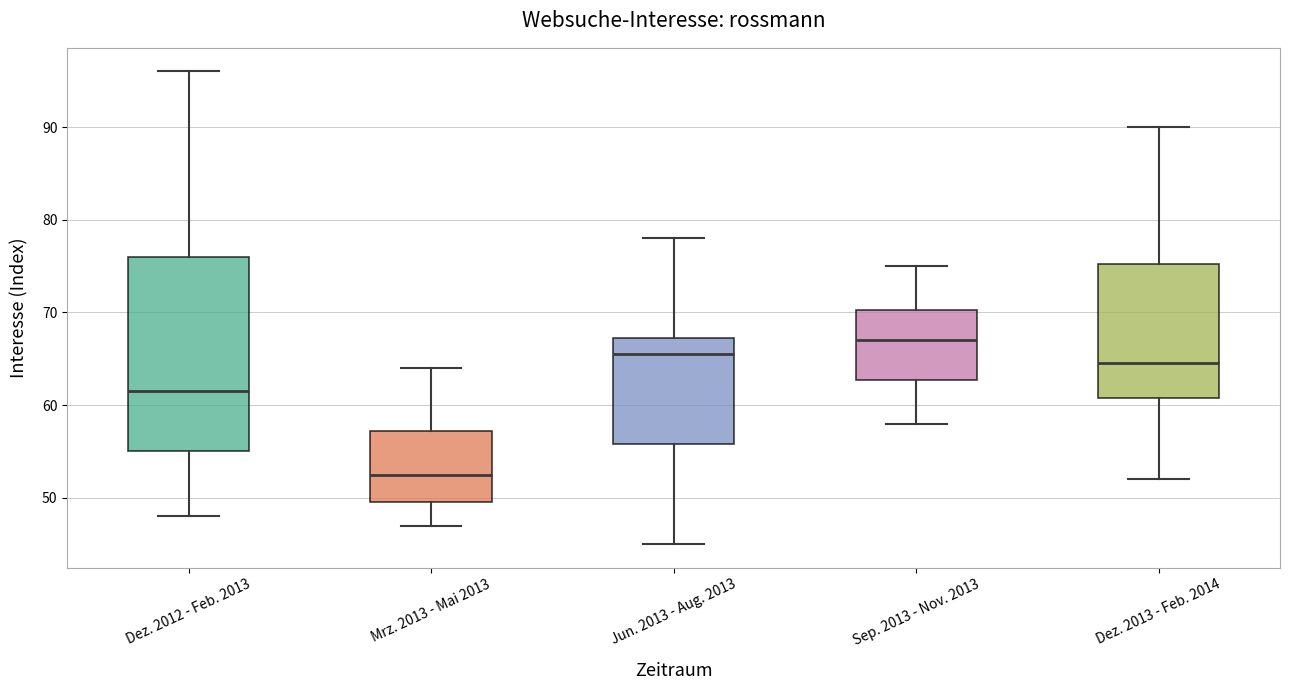

Where is the lower edge of the box for Dez. 2012 - Feb. 2013 on the y-axis? The values are not printed on the chart, so give them approximately, as read against the axis.

55